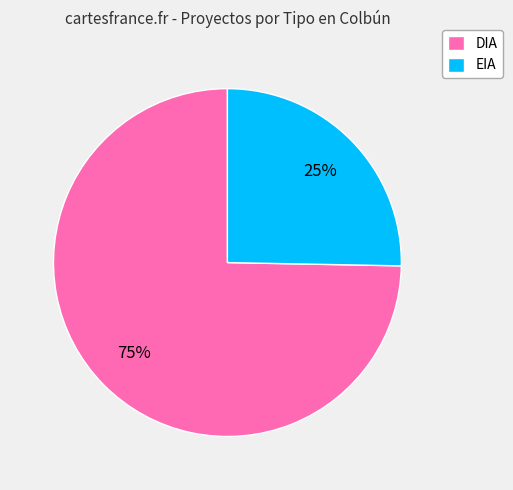

How many slices are in this pie chart?

2